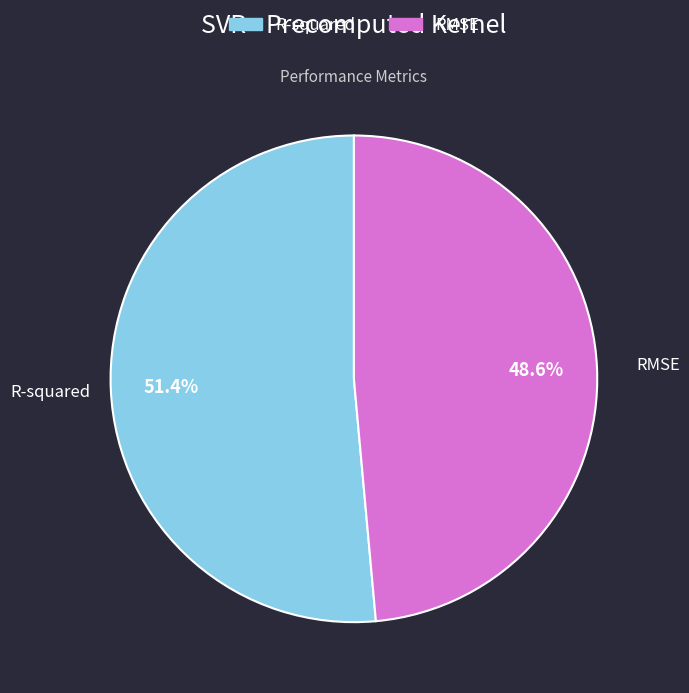

Which has a higher value, R-squared or RMSE?

R-squared